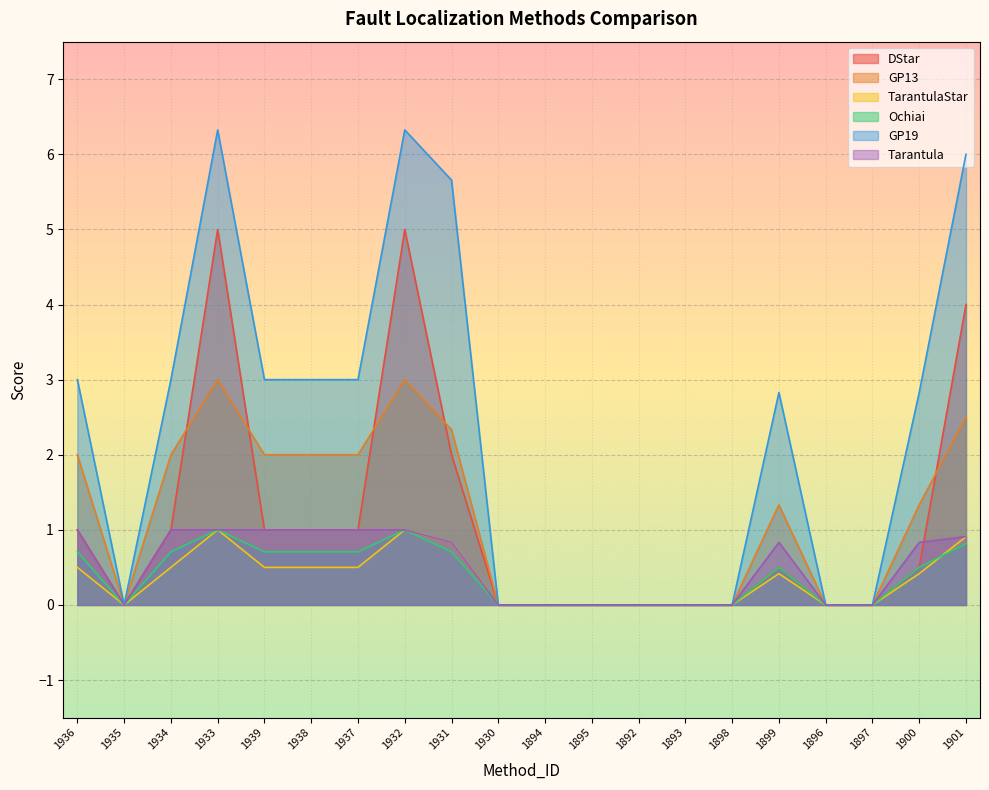

How many values in the Tarantula series exceed 0?

11